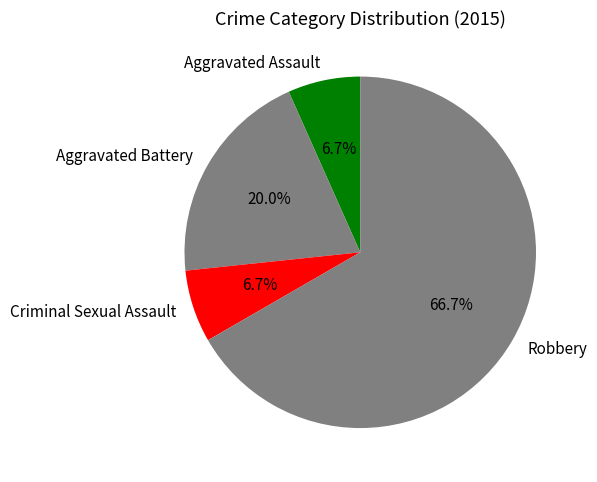

To the nearest percent, what is the combined percentage of Aggravated Assault and Criminal Sexual Assault?

13%